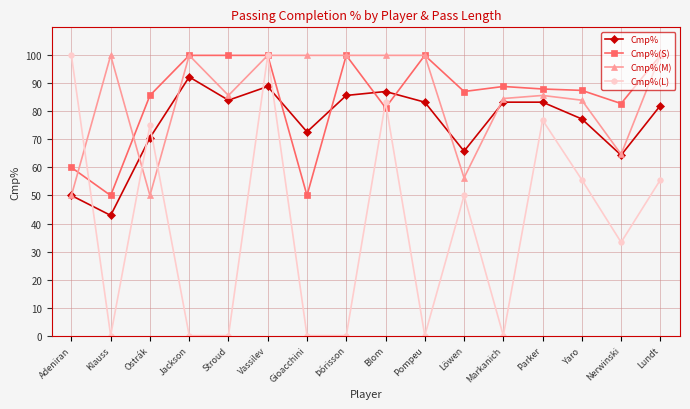

At which category does Cmp%(L) reach its first local peak?

Ostrák